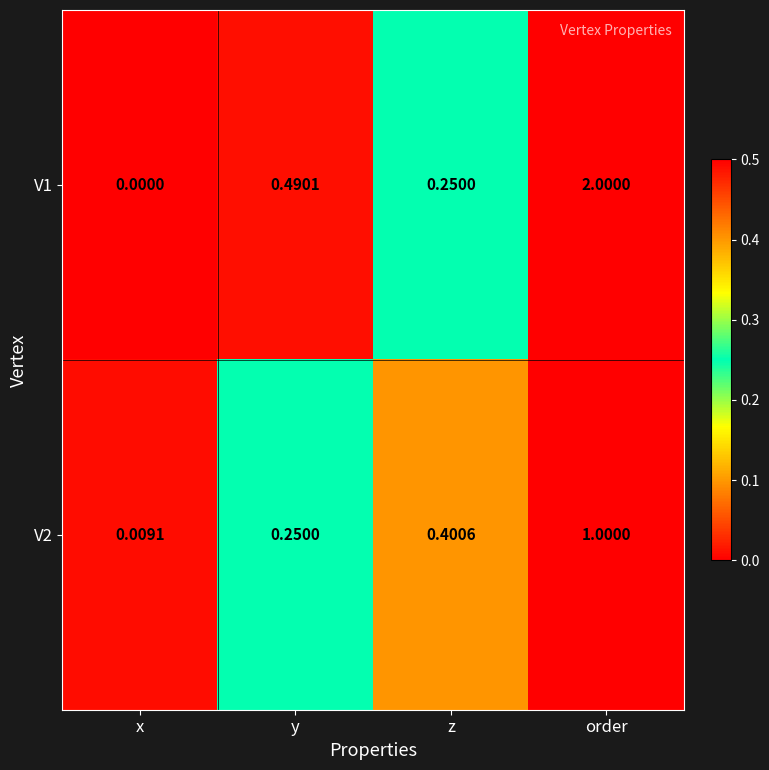

At which label does V1 reach its peak?

order